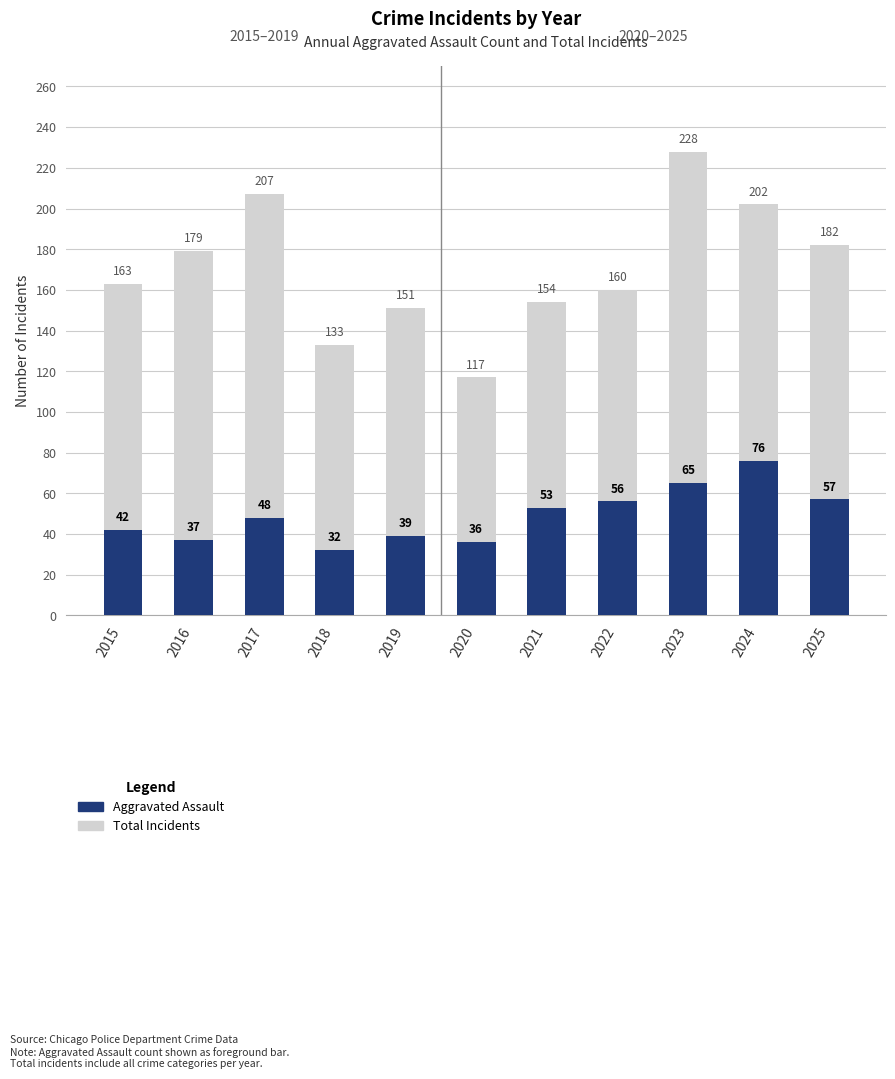

At which category does the chart reach its minimum across all series?

2018